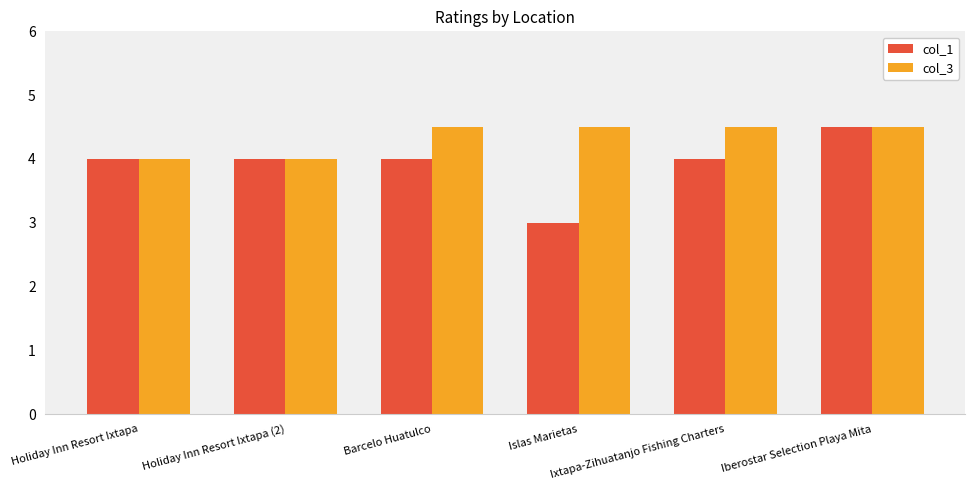

Which series changed the most between Islas Marietas and Ixtapa-Zihuatanjo Fishing Charters?

col_1